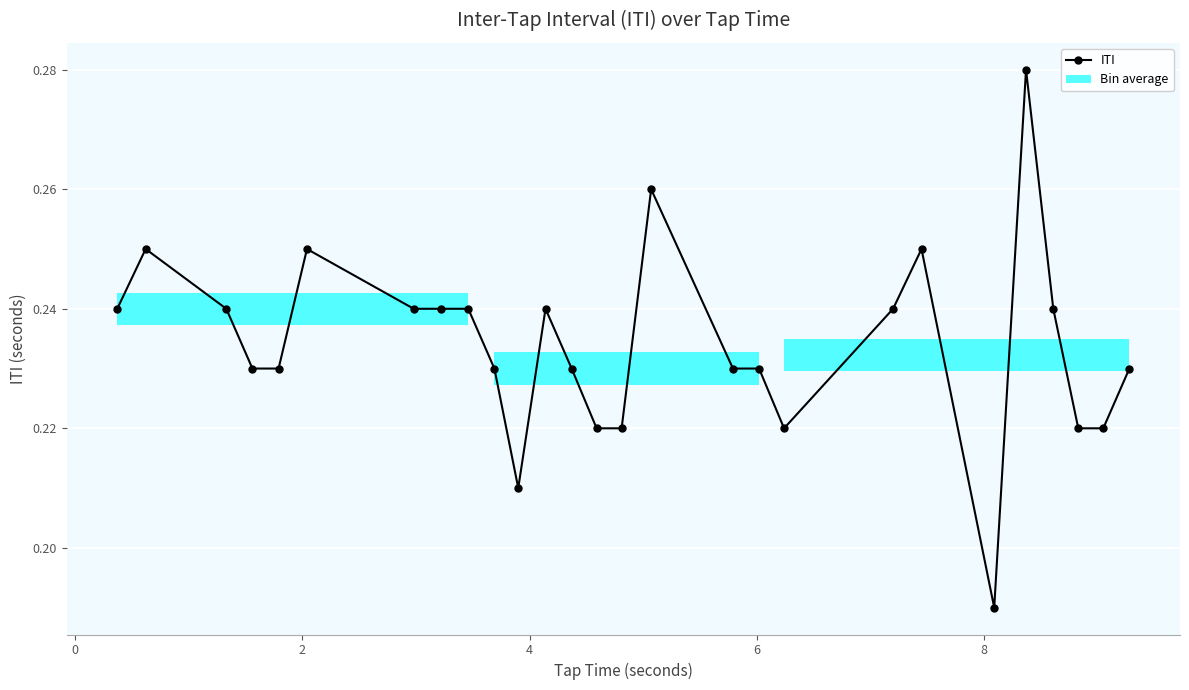

What is the sum of all values?

6.3